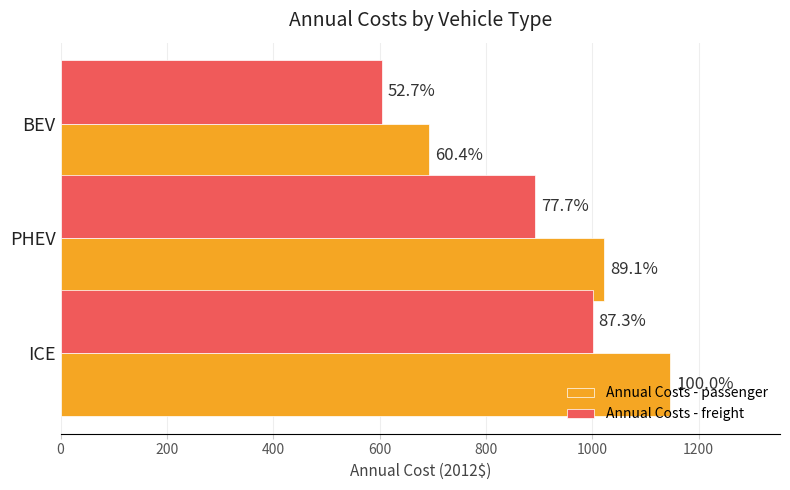

List the series in order of their overall mean, highest first.

Annual Costs - passenger, Annual Costs - freight